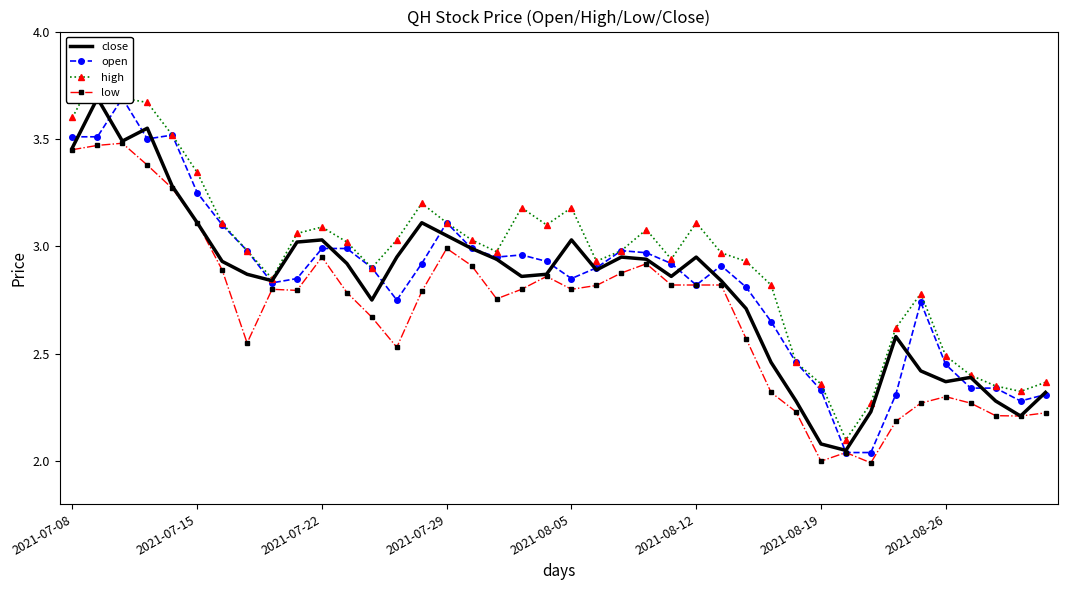

Between 2021-08-12 and 8, which is larger?

2021-08-12